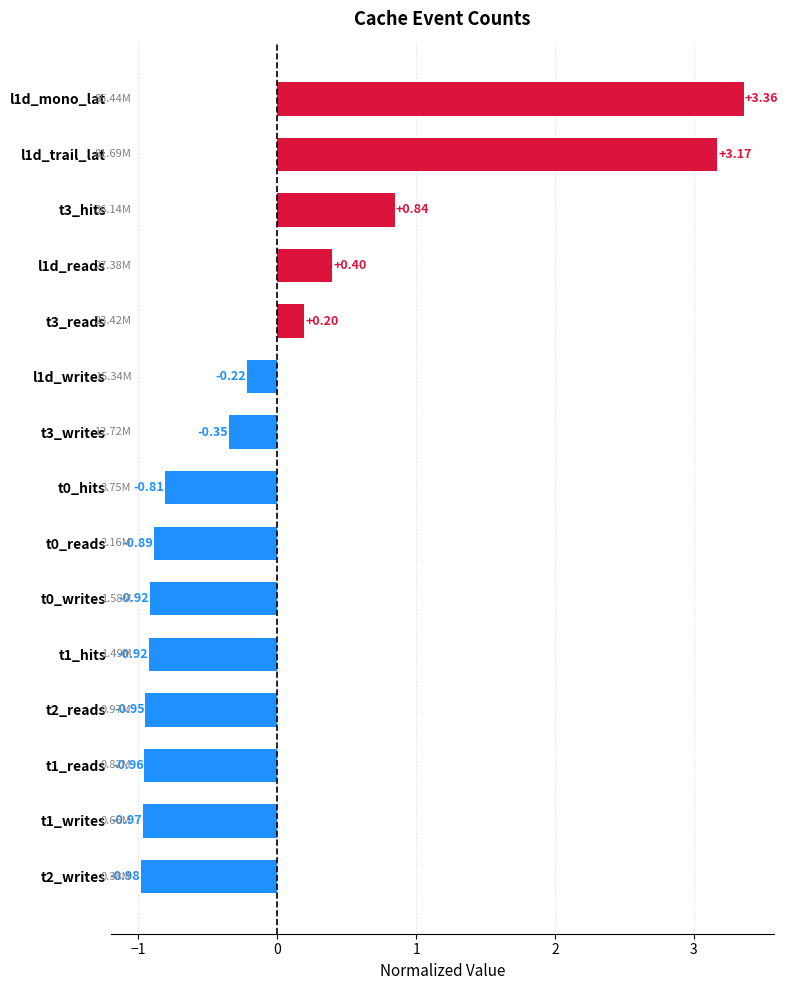

What is the change in value from l1d_writes to t0_writes?

-0.7